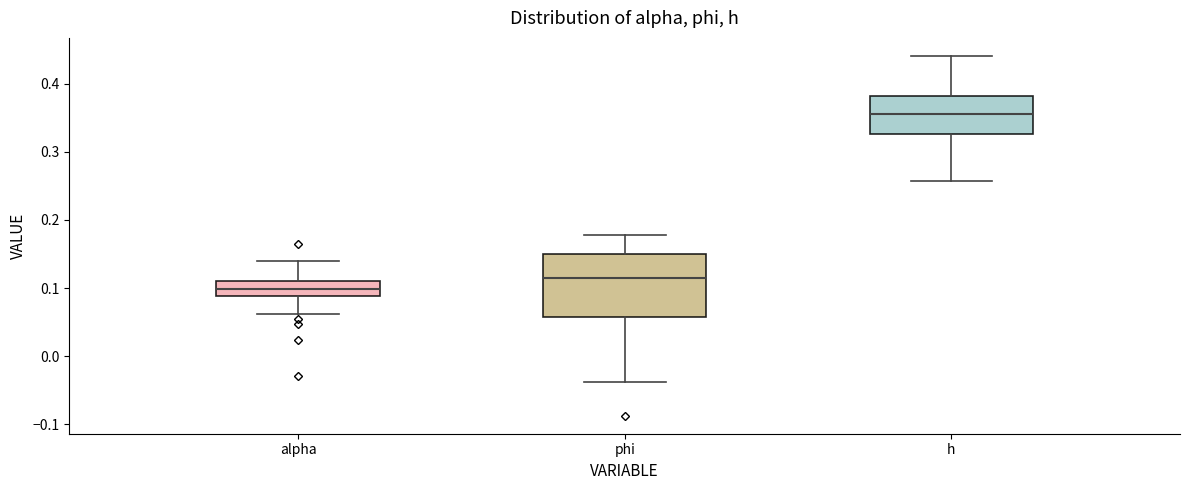

Reading left to right, transcribe this box plot: for each box, give where its median line is, the range the box spans, and where its two whiskers end, as read against the y-axis. The values are not printed on the chart, so give them approximately, as read against the axis.

alpha: median 0.10, box 0.09 to 0.11, whiskers 0.06 to 0.14
phi: median 0.11, box 0.06 to 0.15, whiskers -0.04 to 0.18
h: median 0.36, box 0.33 to 0.38, whiskers 0.26 to 0.44